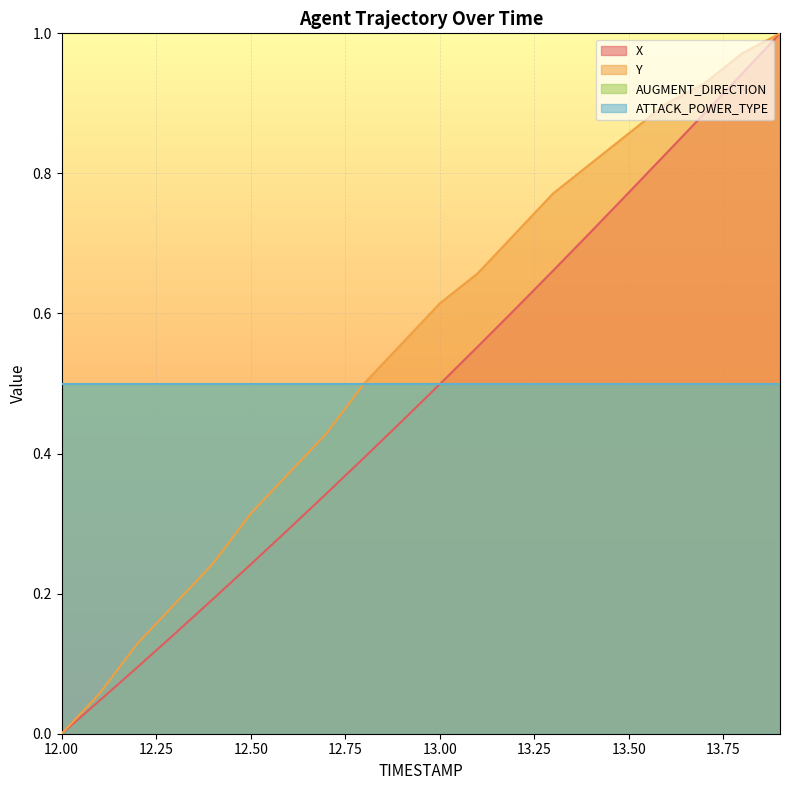

How many data points in Y are above 0?

19